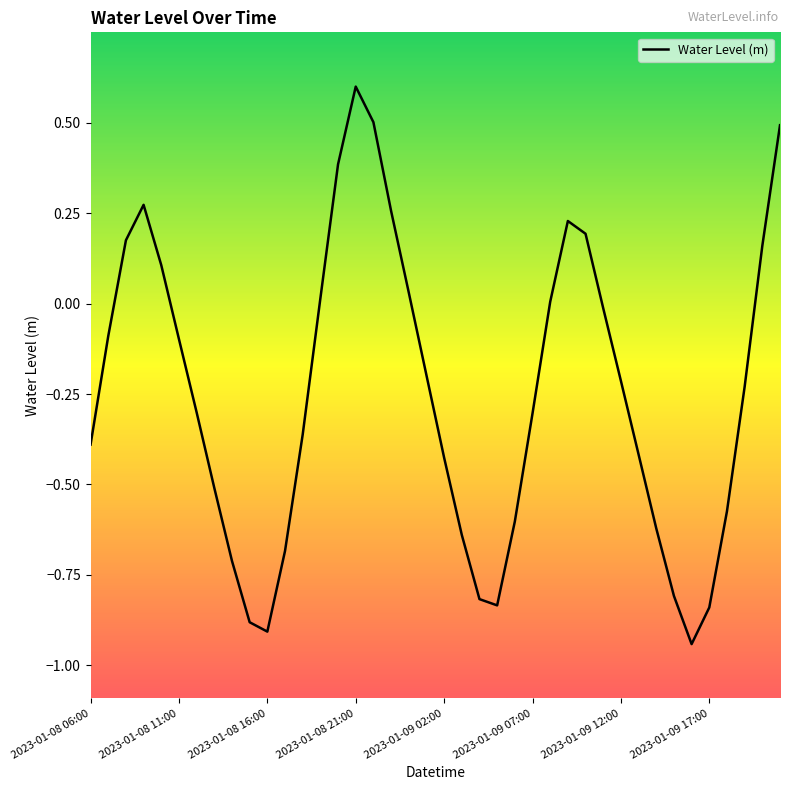

What is the difference between the maximum and minimum values?

1.5